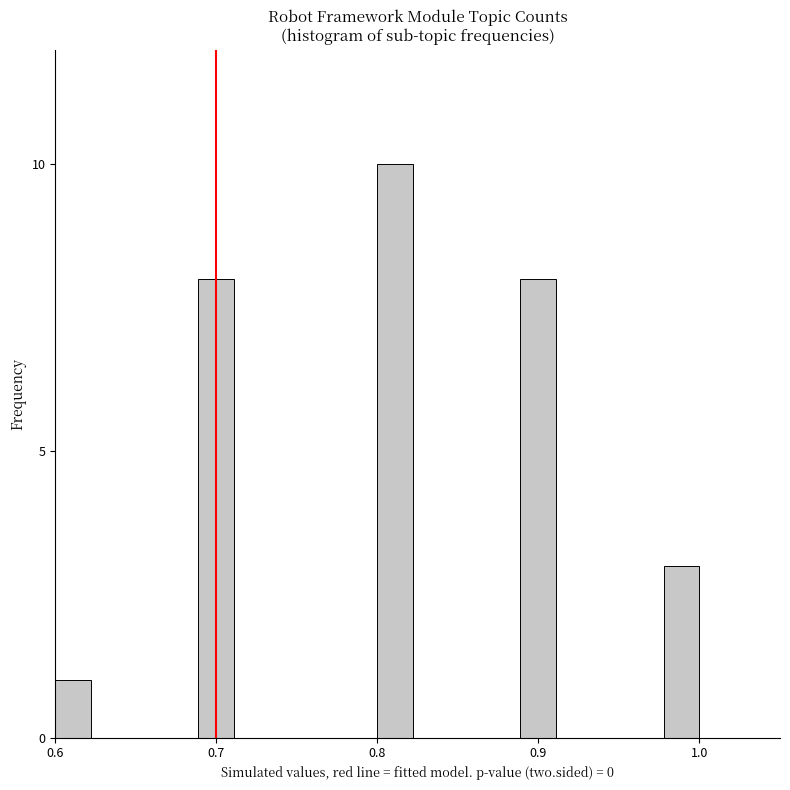

Around what value on the x-axis is the tallest bar? Give the approximate position of its centre, as read against the axis.

0.81